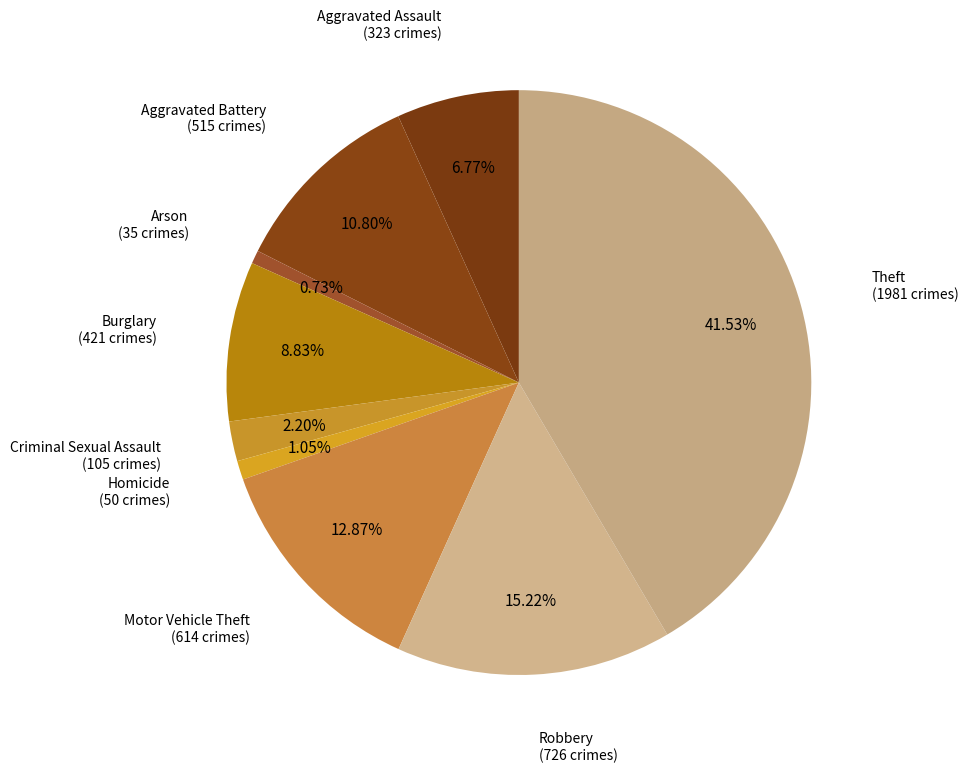

Count the number of slices in the pie.

9